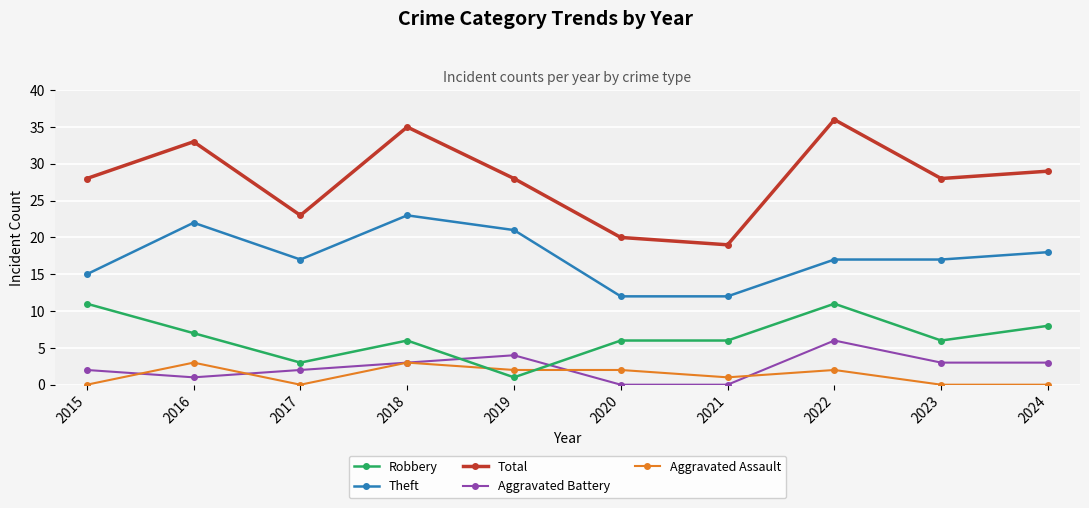

What is the maximum value for Aggravated Assault?

3